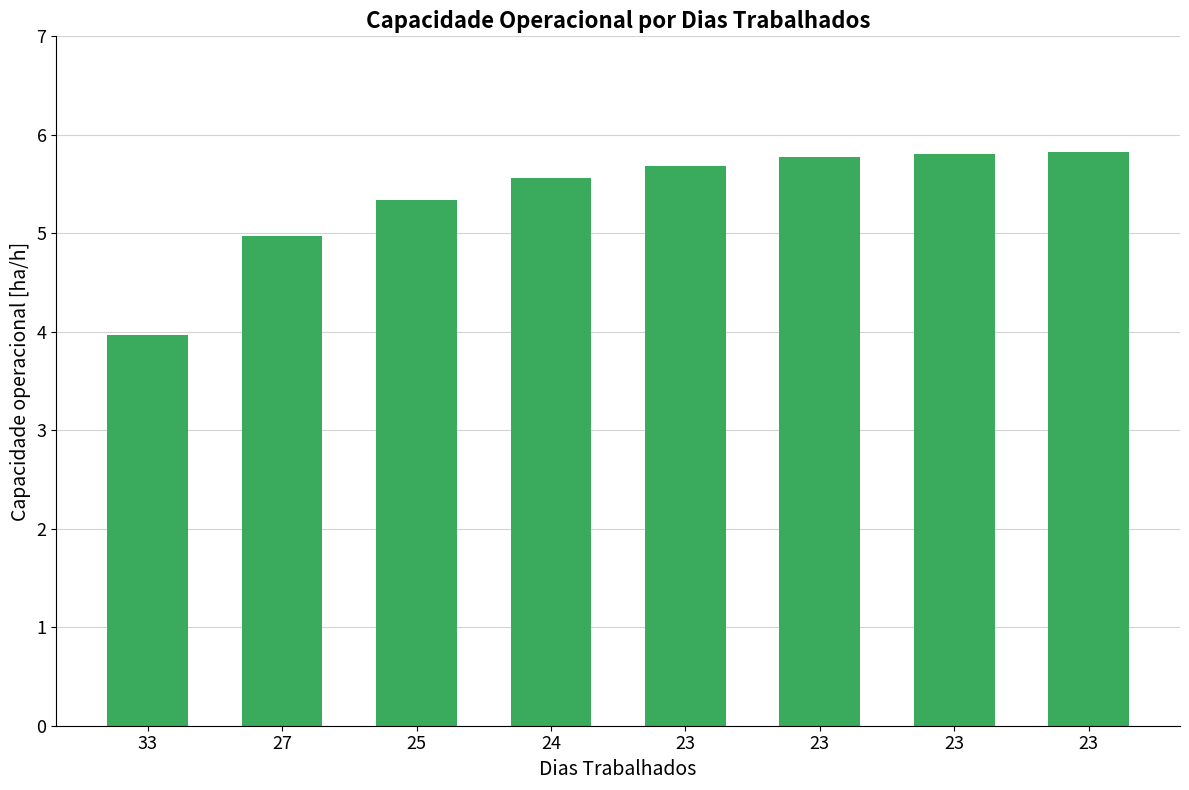

Are the bars horizontal?

No